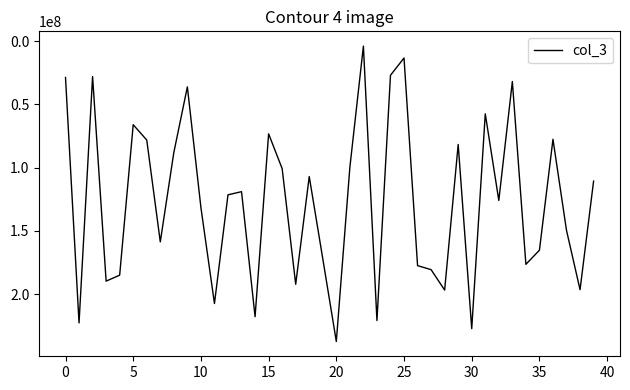

What is the difference between the maximum and minimum values?

233473160